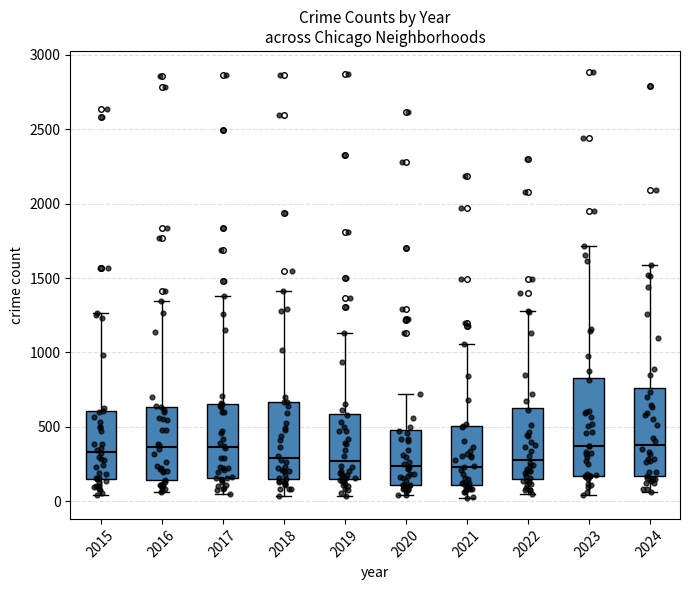

Which box is the tallest, from its lower edge to its upper edge?

2023